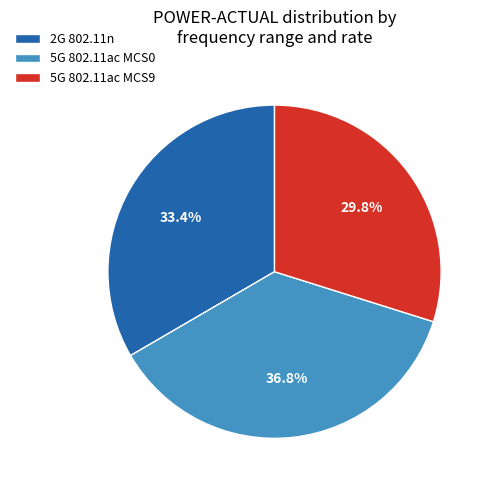

How many segments does this pie chart have?

3